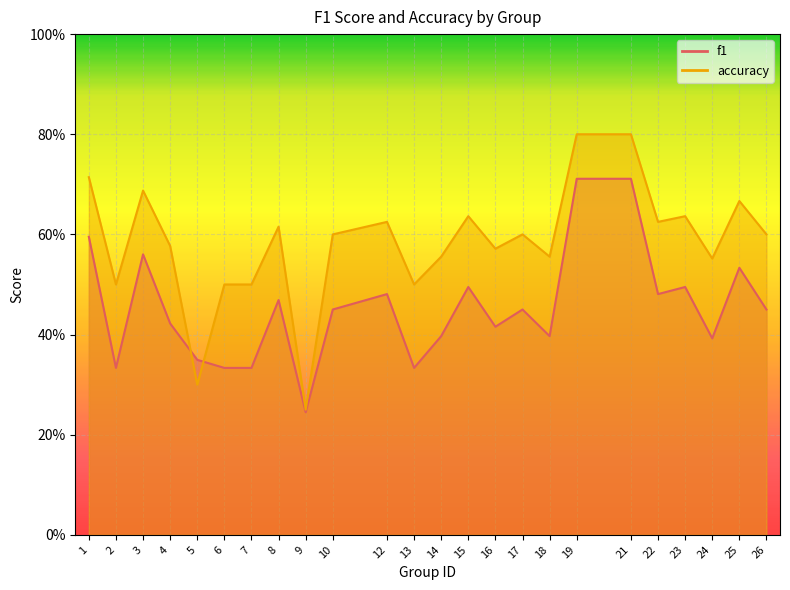

What is the value of the f1 point at the 5th from the left?

0.3